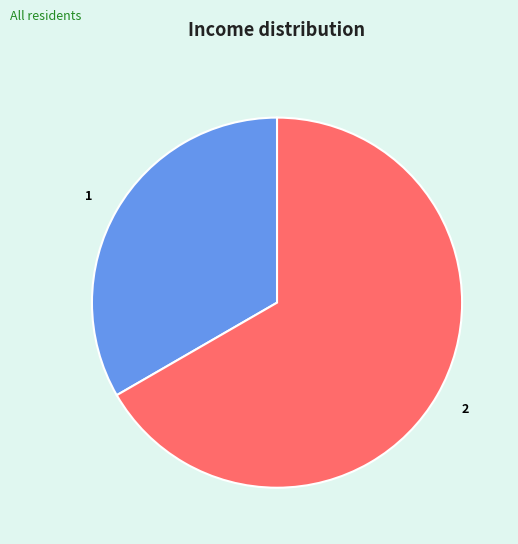

Which slice is the largest?

2